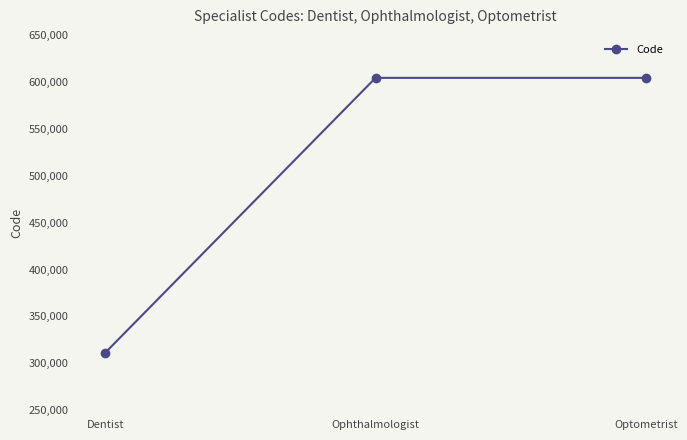

What is the difference between the maximum and minimum values?

292810